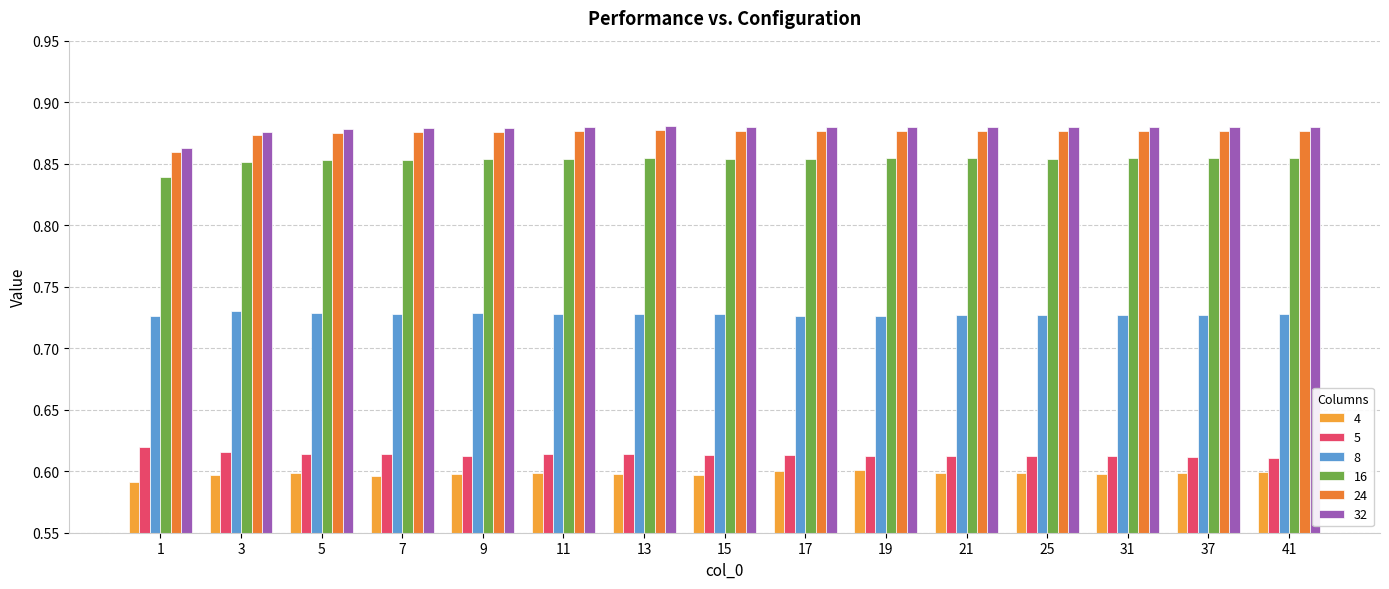

At how many categories does at least one series exceed 0?

15